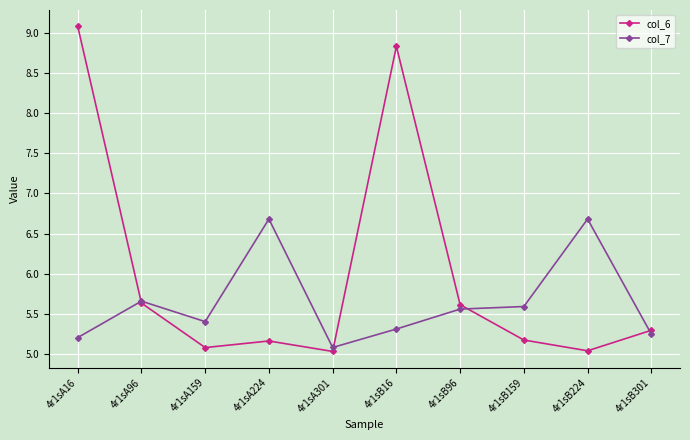

What position from the right is 4r1sB224?

2